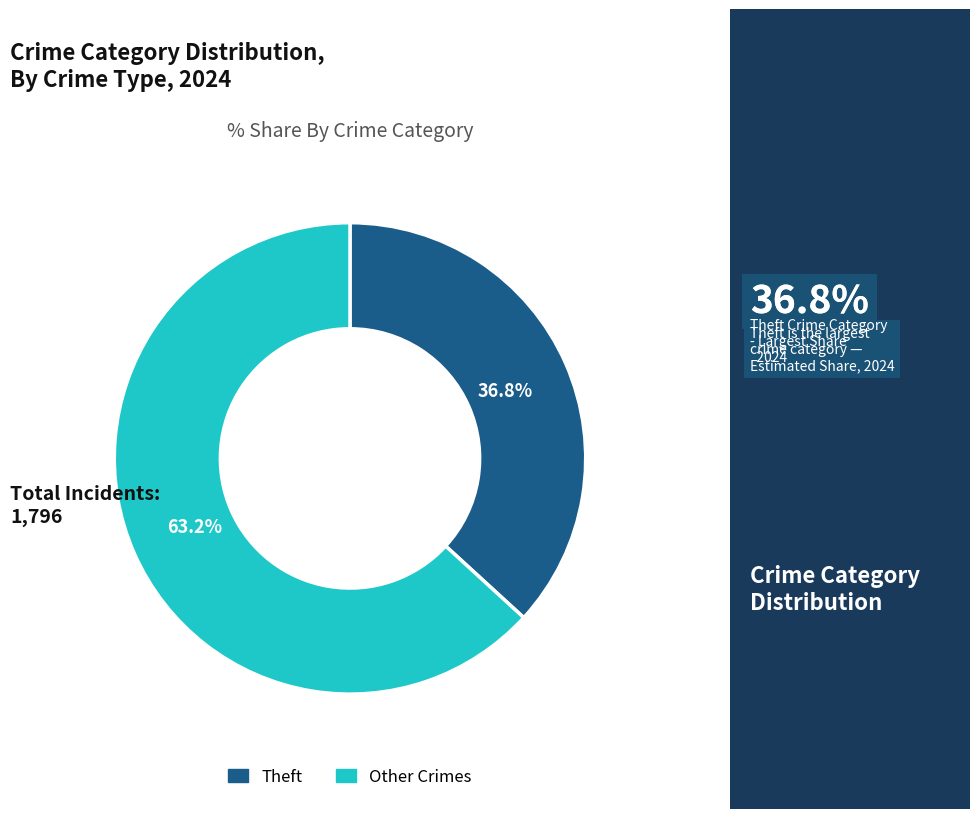

How many slices are in this pie chart?

2